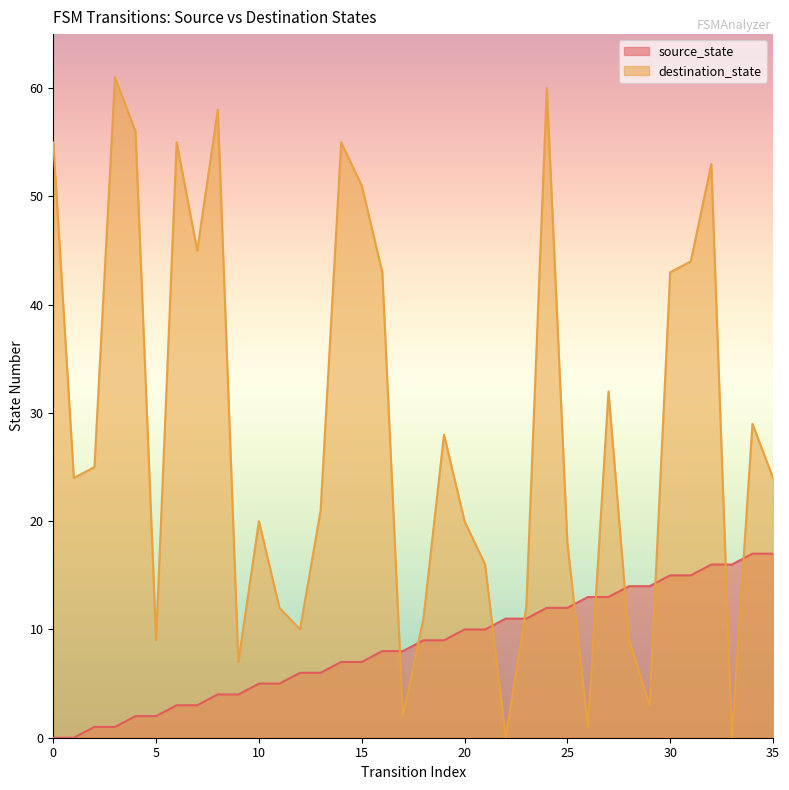

List the series in order of their peak value, lowest first.

source_state, destination_state